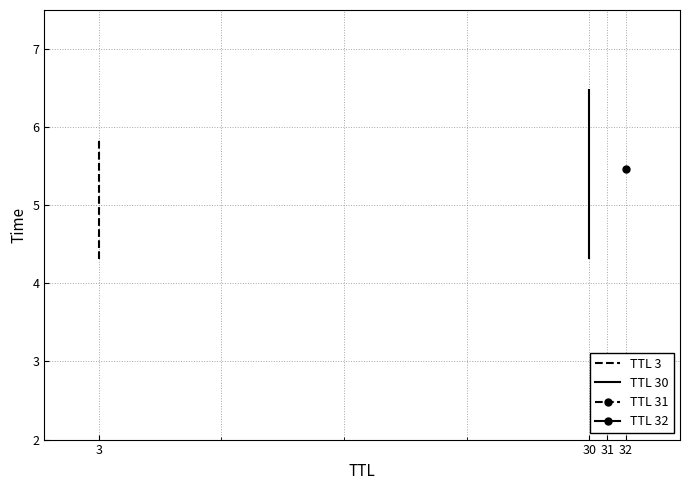

List the labels in order of TTL 30 value, largest first.

30, 30